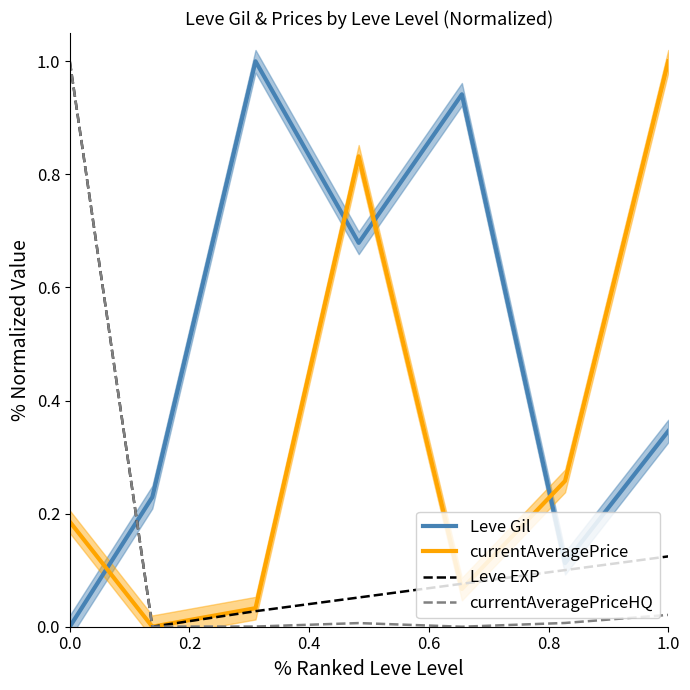

What is the average value of the currentAveragePrice series?

0.3